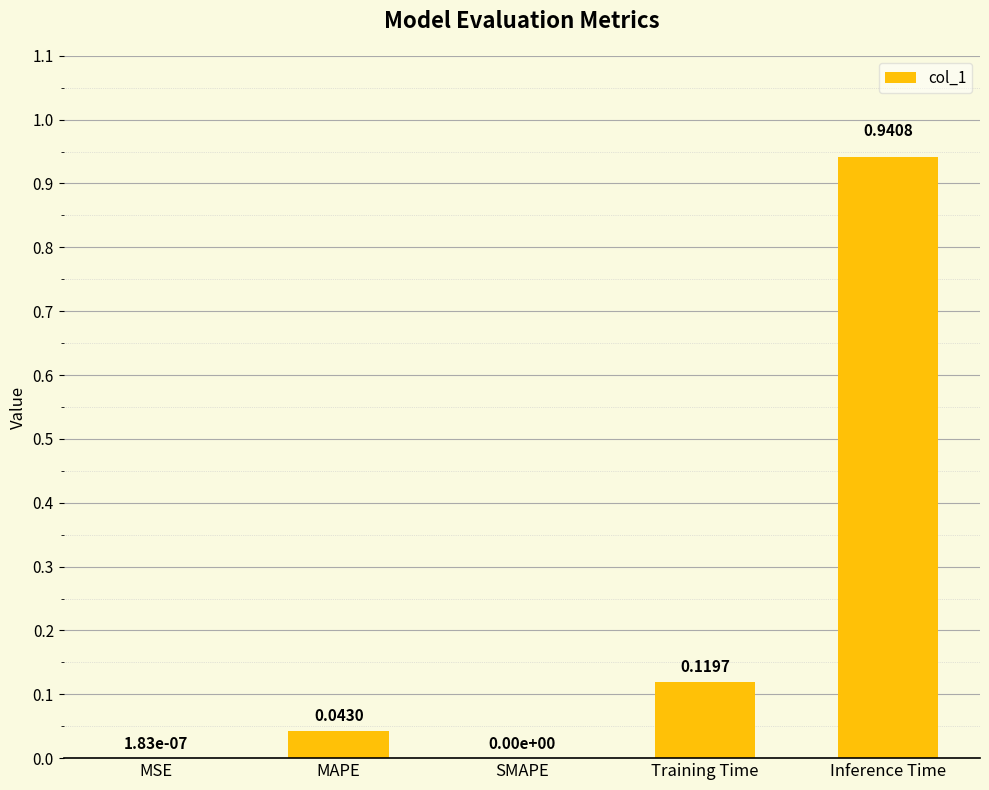

Between MAPE and SMAPE, which is larger?

MAPE